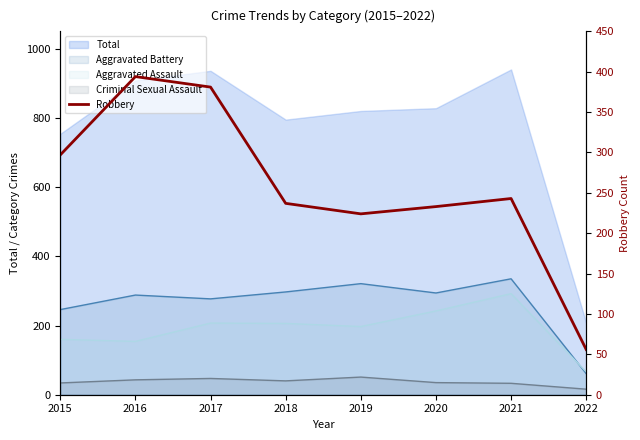

What is the sum of all values?

2065